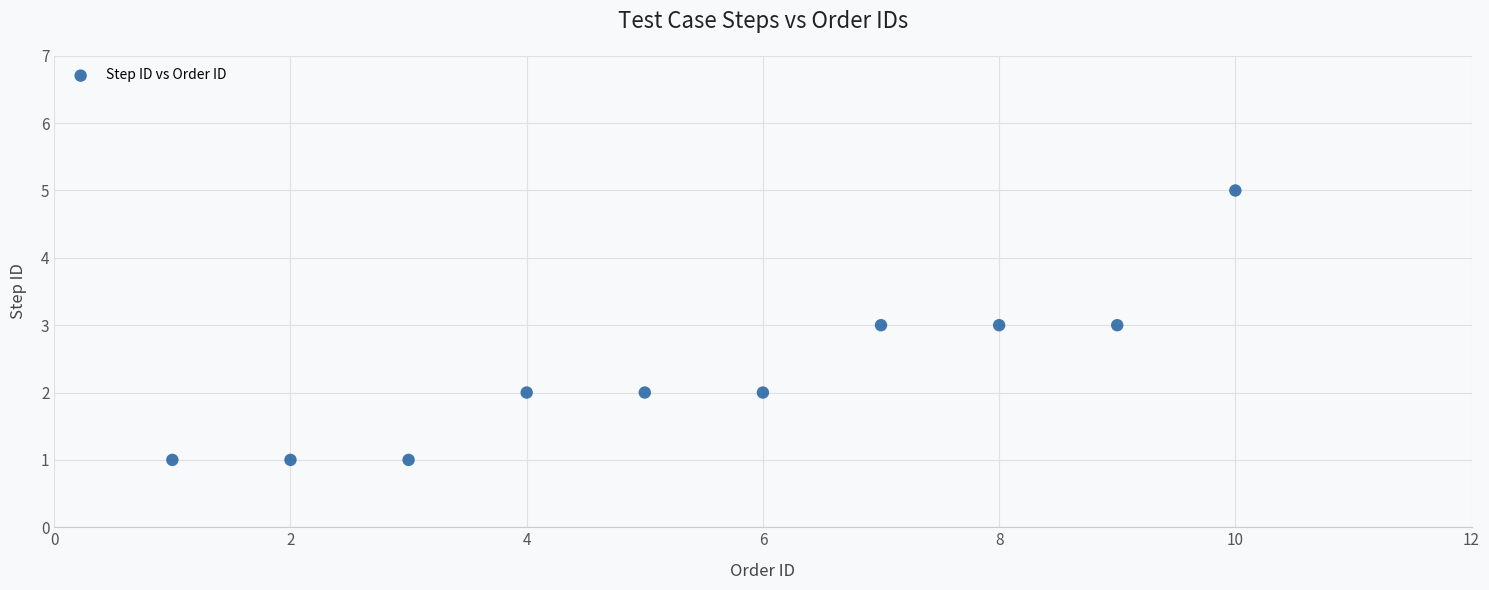

What is the average X value?

6